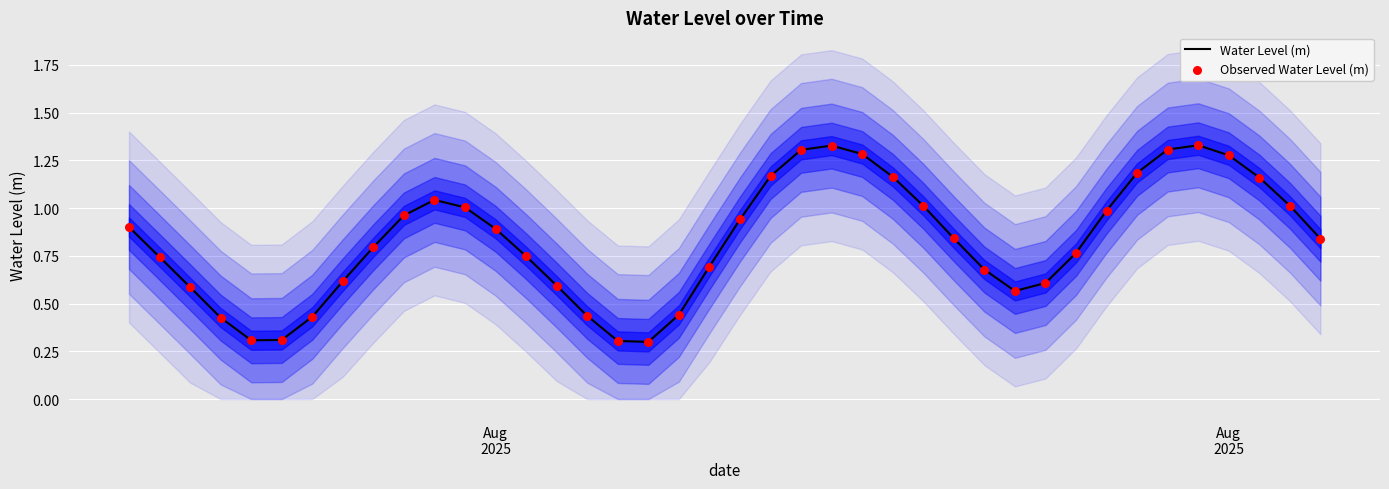

Which series has the largest total across all categories?

Water Level (m)